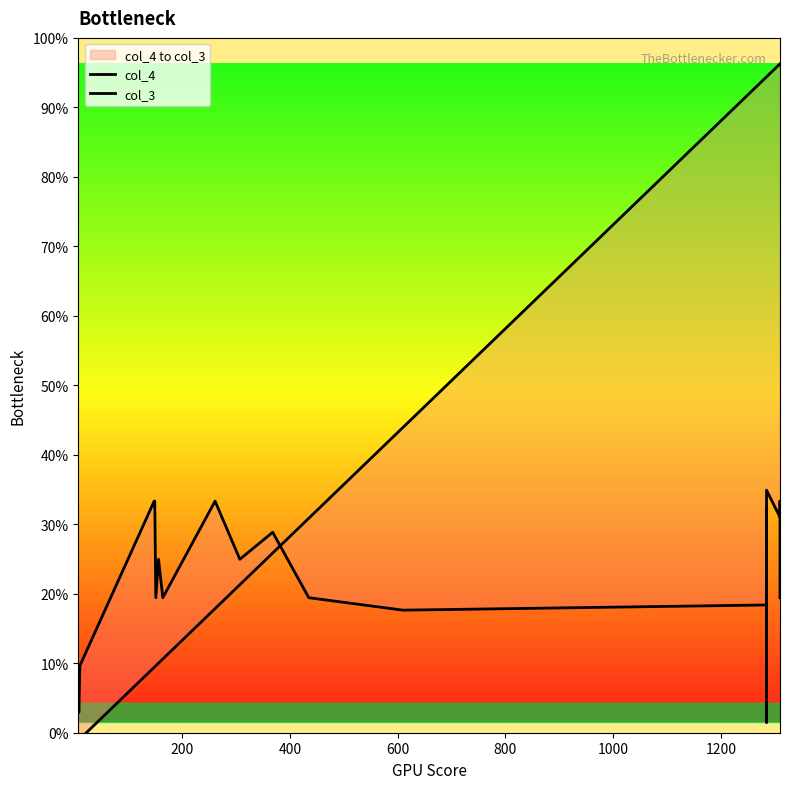

Which series has the largest range (max minus min)?

col_3